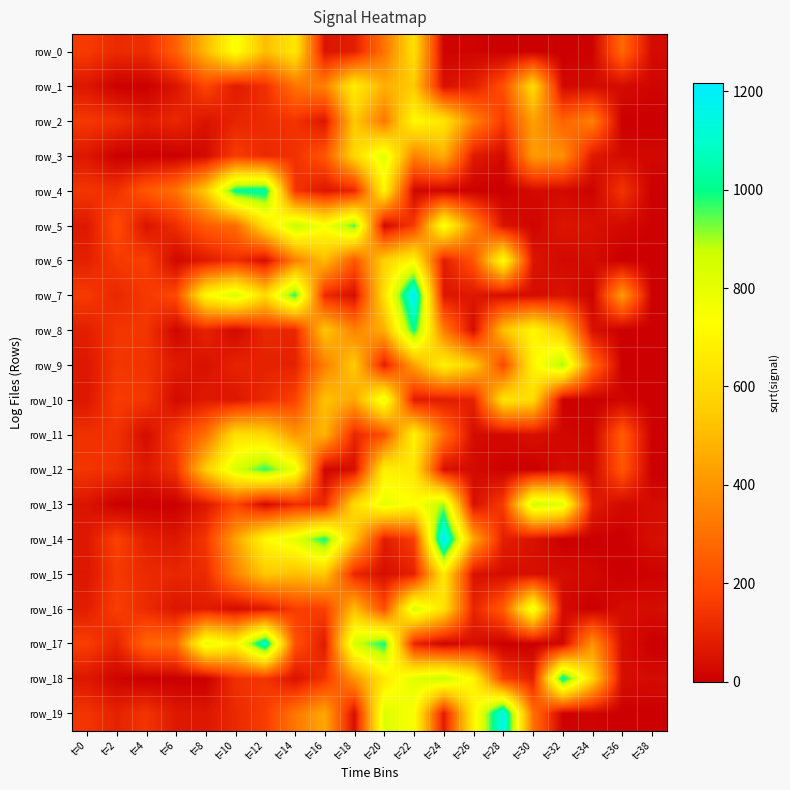

How many categories are shown in the chart?

20